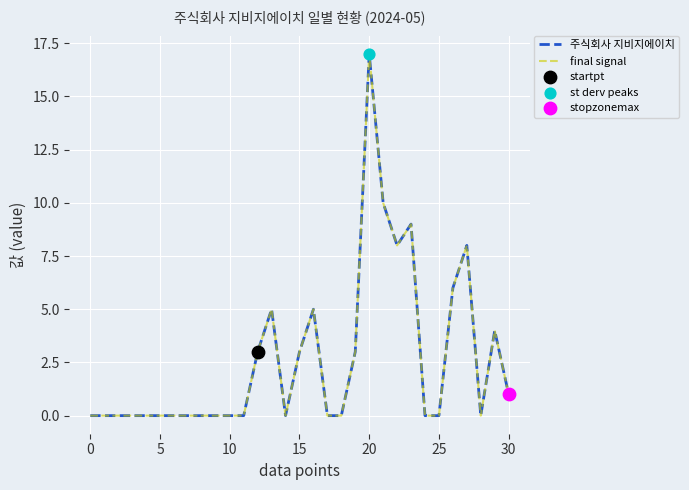

At which category is the sum across all series the highest?

20